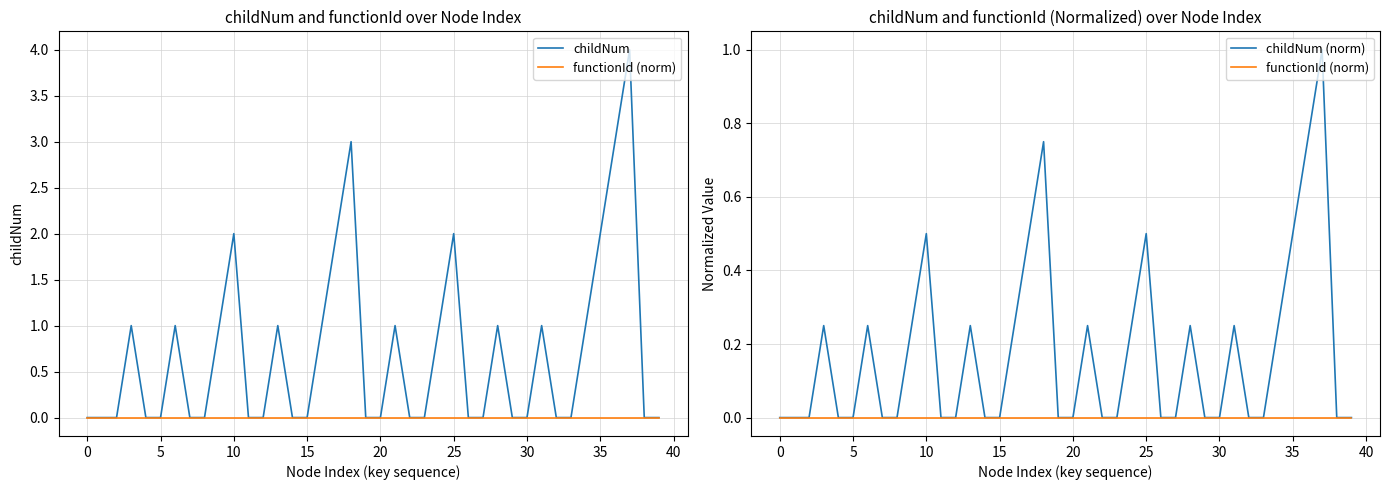

True or false: childNum and childNum (norm) intersect in this chart.

False